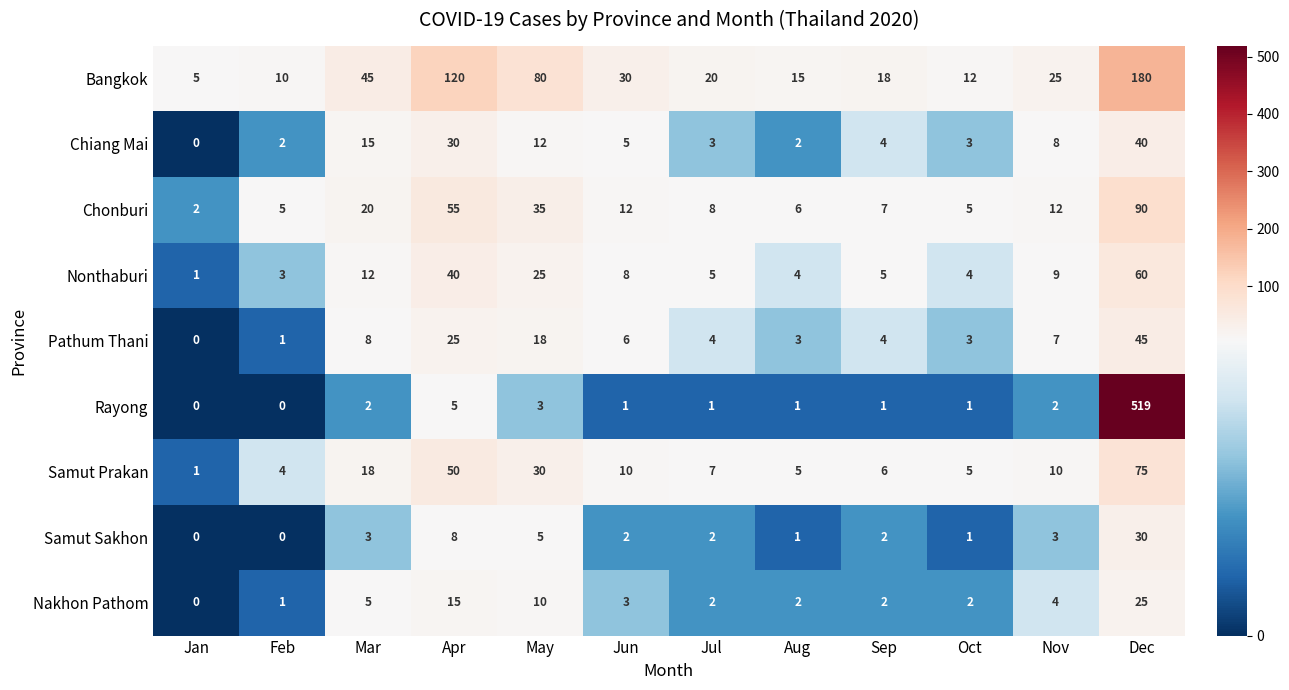

Read the Nakhon Pathom value at Mar.

5